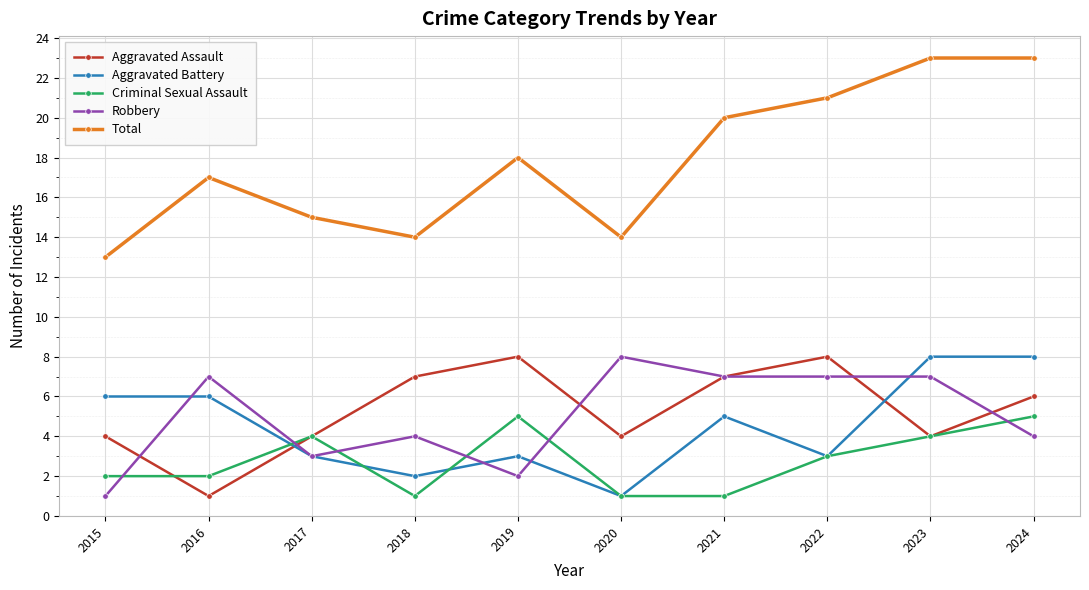

How many series are shown in this chart?

5